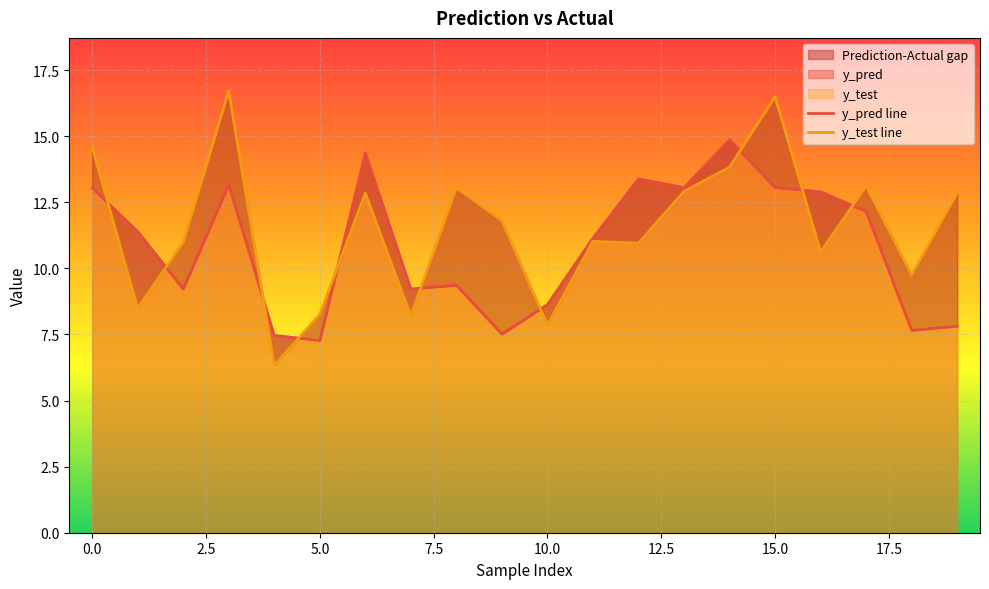

How many data points in y_pred are above 11?

11